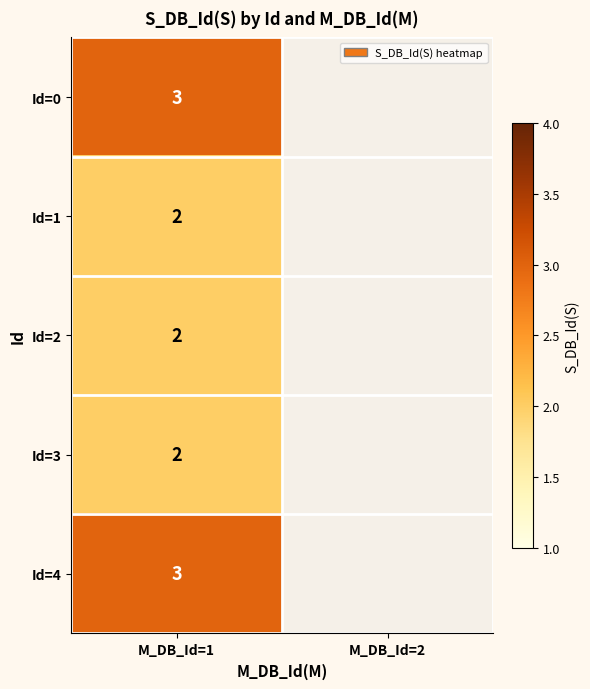

The Id=1 series shows 3 at M_DB_Id=1. True or false?

False